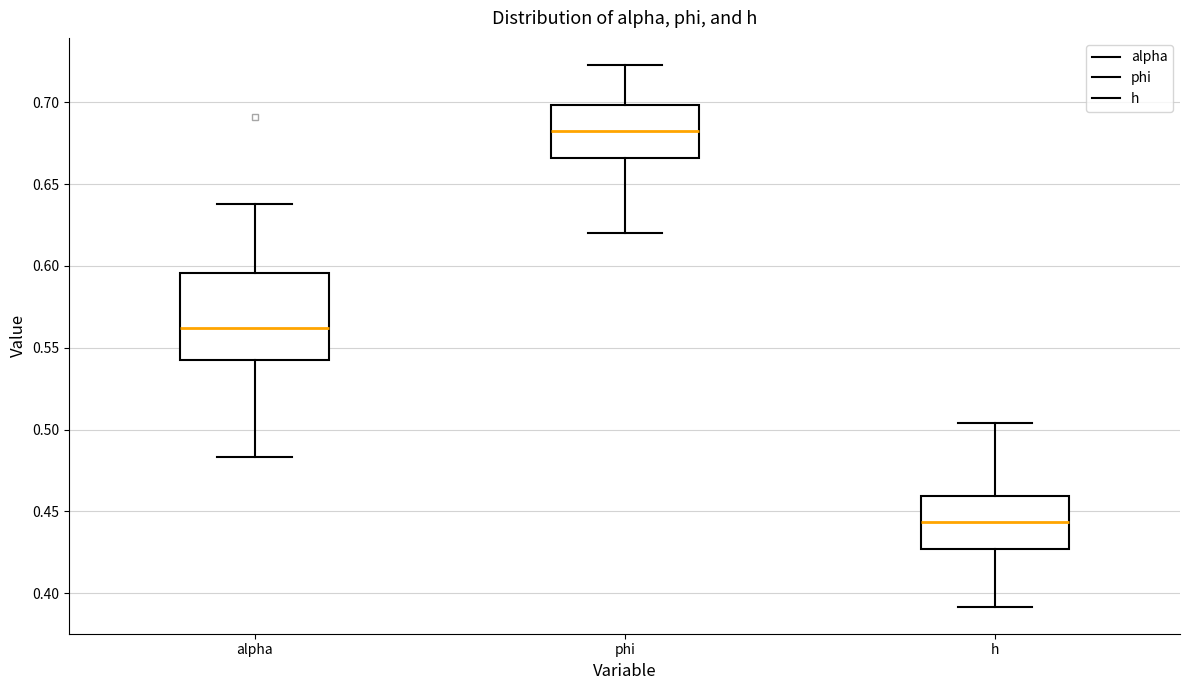

Which box's median line is the highest?

phi